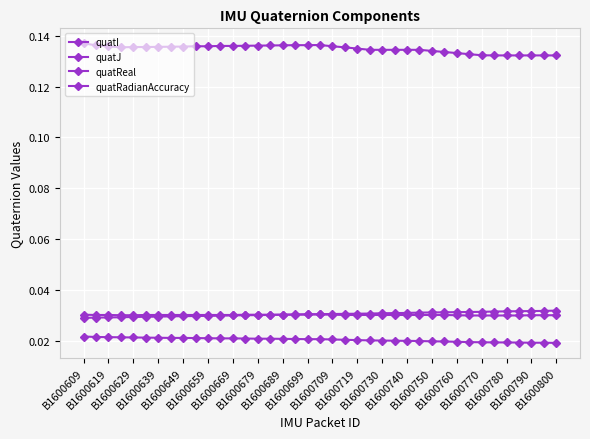

True or false: quatI and quatJ cross at least once.

False